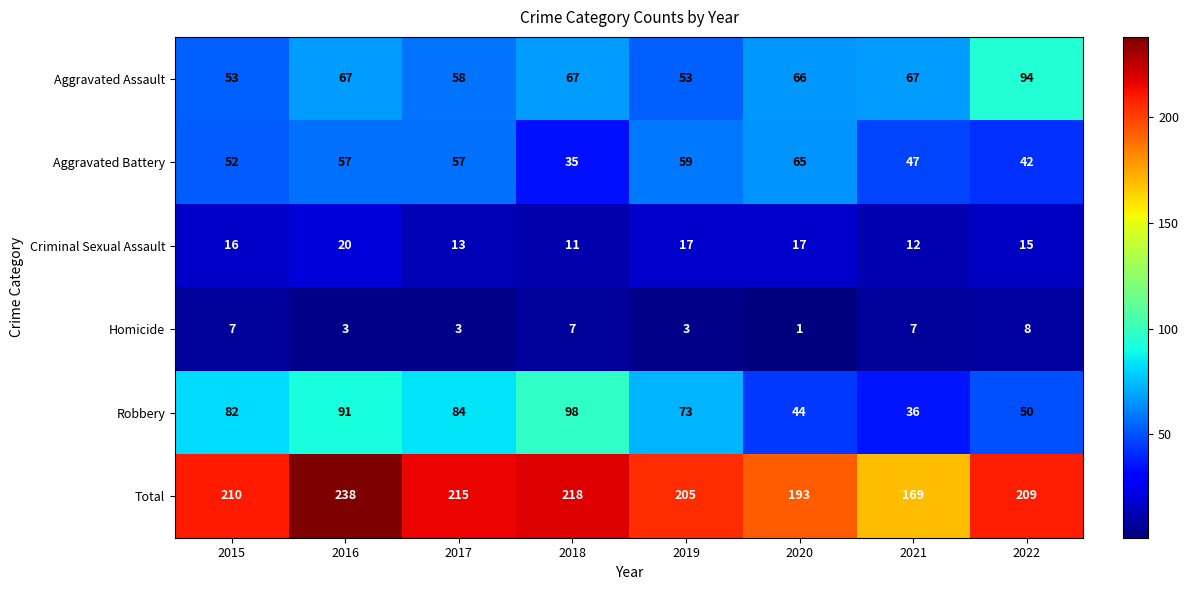

What is the sum of all Total values?

1657